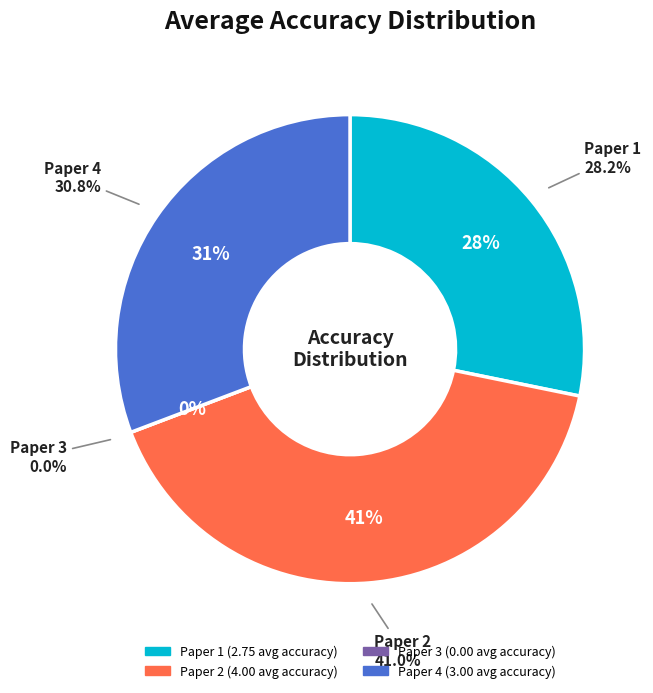

Which slice is the smallest?

Paper 3